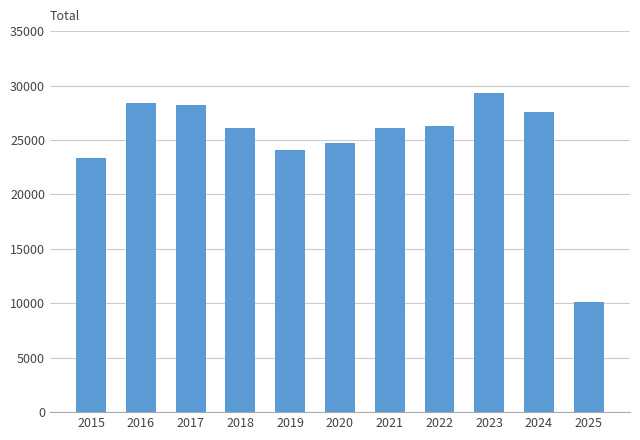

Count the number of data series in this chart.

1